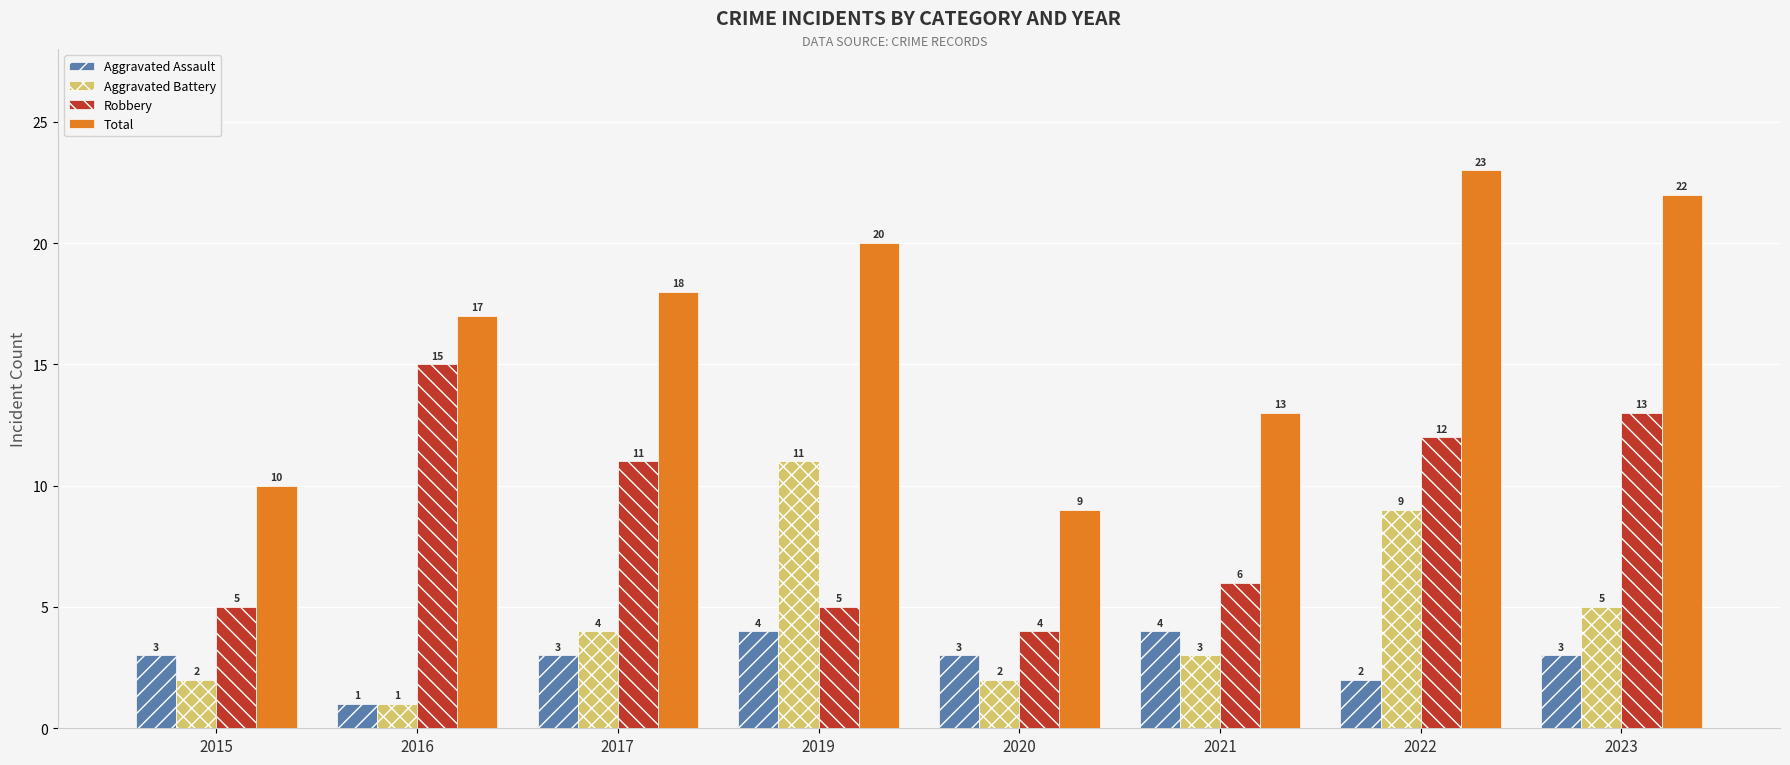

At 2021, list the series in order from largest to smallest.

Total, Robbery, Aggravated Assault, Aggravated Battery